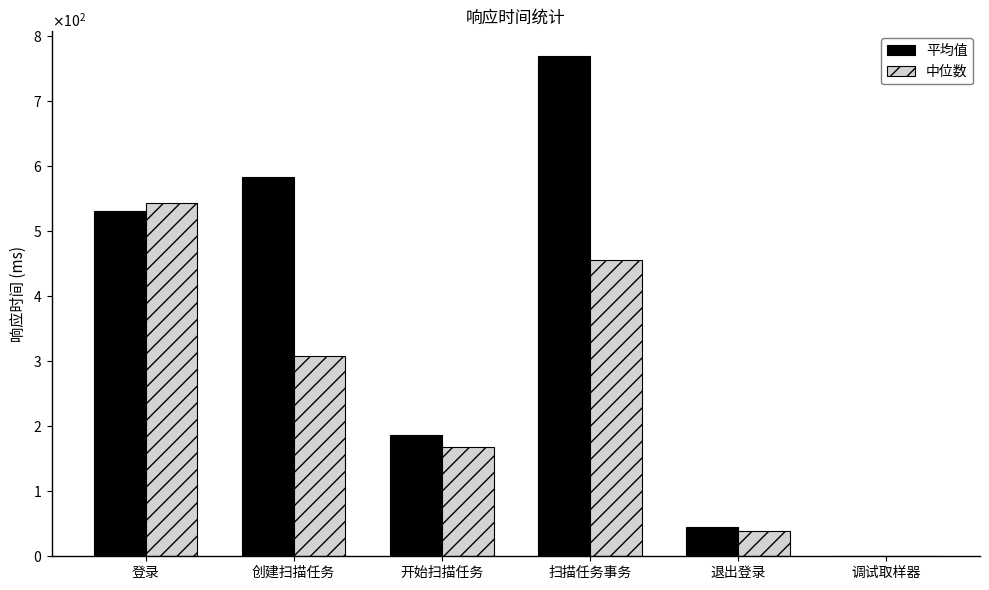

What are all the series names shown in the legend?

平均值, 中位数